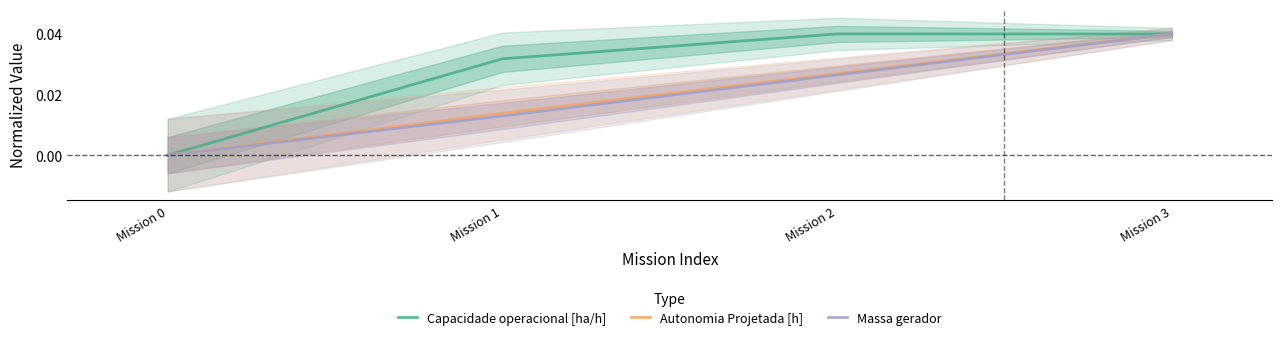

How many lines are shown in the chart?

3